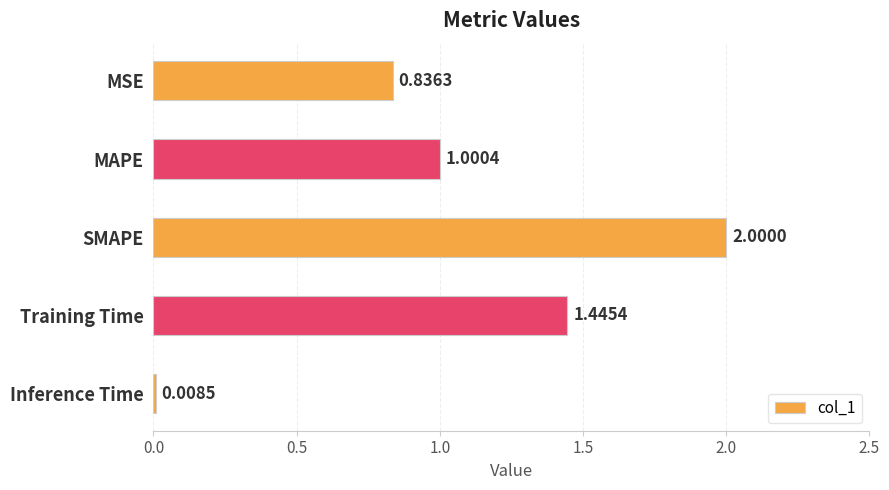

Rank the categories by value from highest to lowest.

SMAPE, Training Time, MAPE, MSE, Inference Time